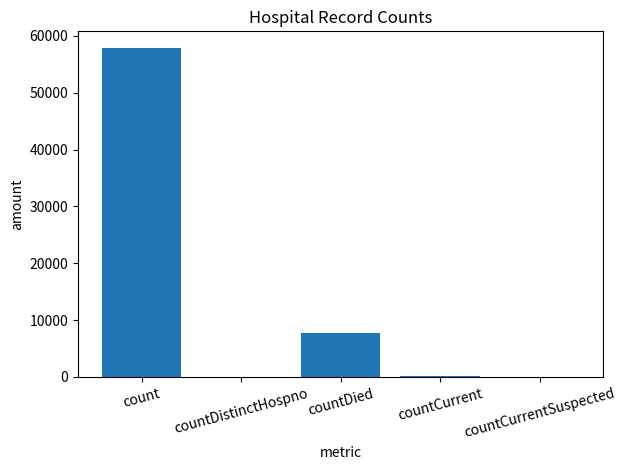

What is the change in value from count to countDied?

-50111